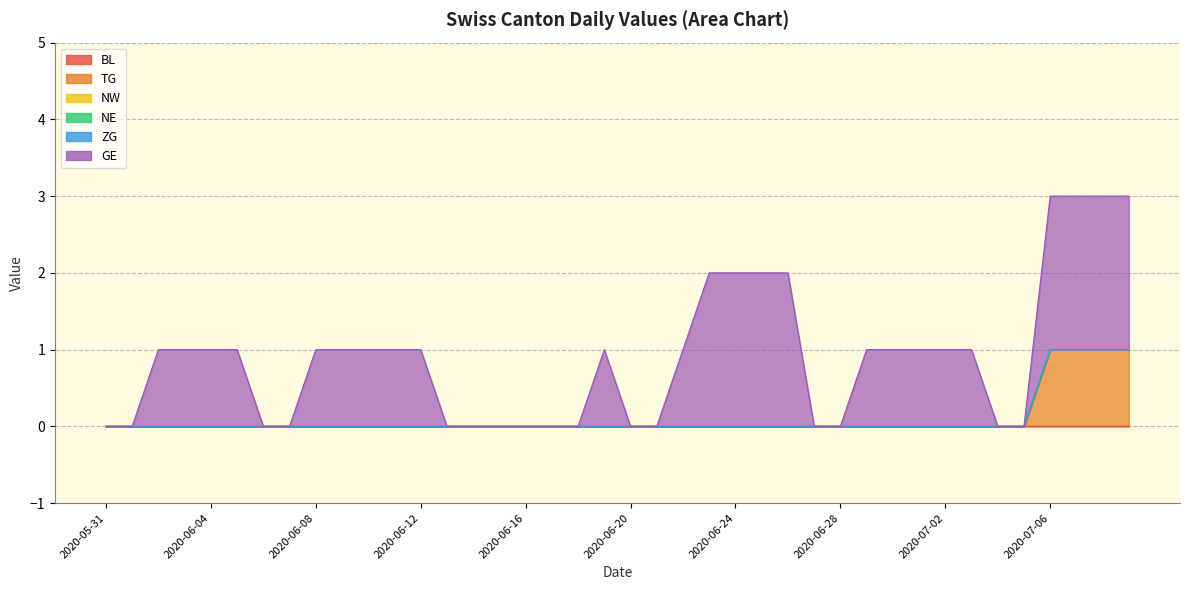

The GE series shows 2 at 2020-06-25. True or false?

True